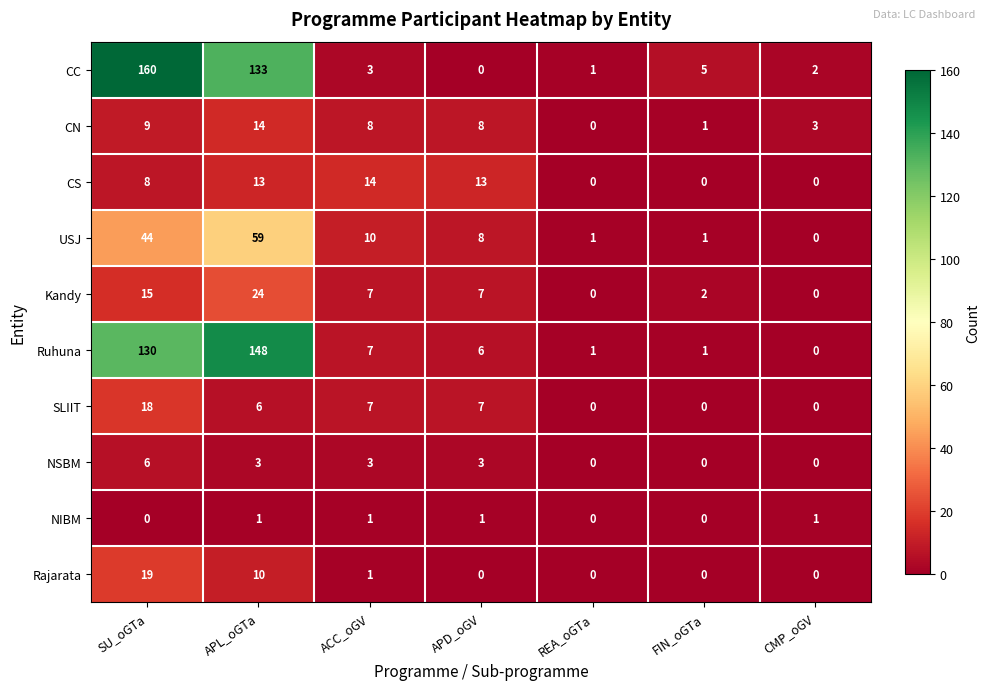

What is the total value across all series at CMP_oGV?

6